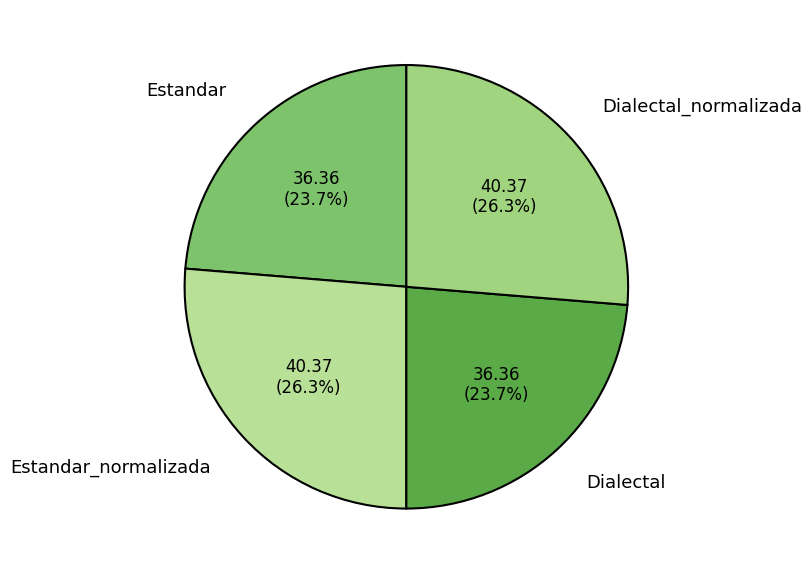

Does Dialectal_normalizada represent more than half of the total?

No